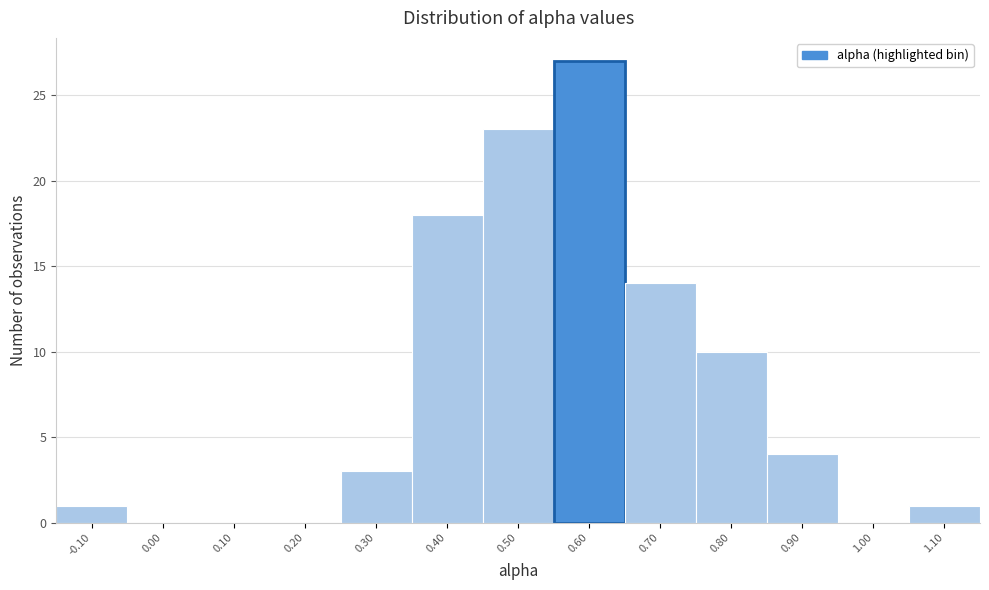

Reading right to left, what are all the values shown in this chart?

1.10=1	1.00=0	0.90=4	0.80=10	0.70=14	0.60=27	0.50=23	0.40=18	0.30=3	0.20=0	0.10=0	0.00=0	-0.10=1